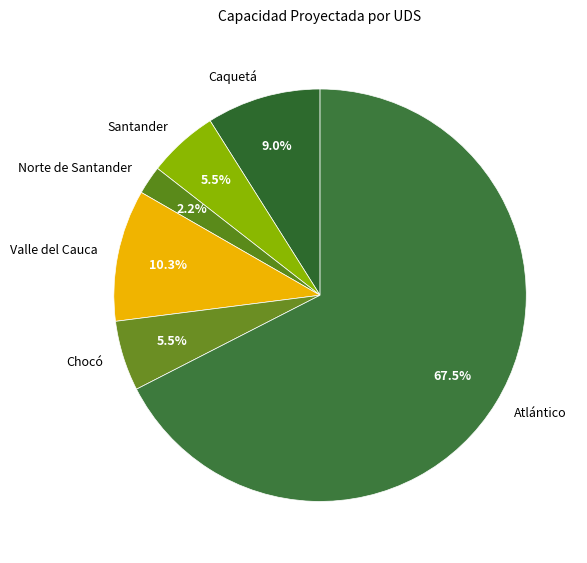

How many segments does this pie chart have?

6